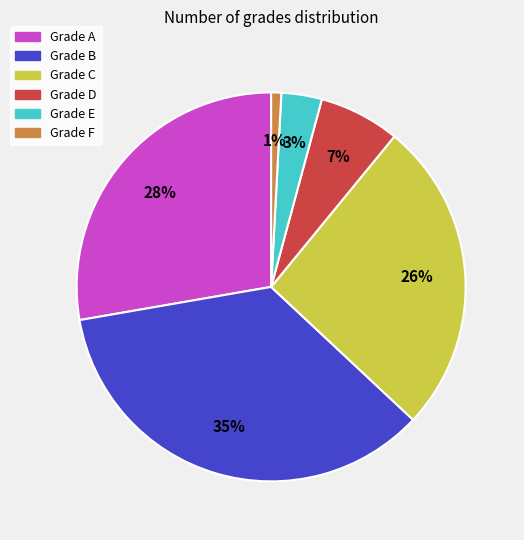

To the nearest percent, what is the average slice percentage?

17%